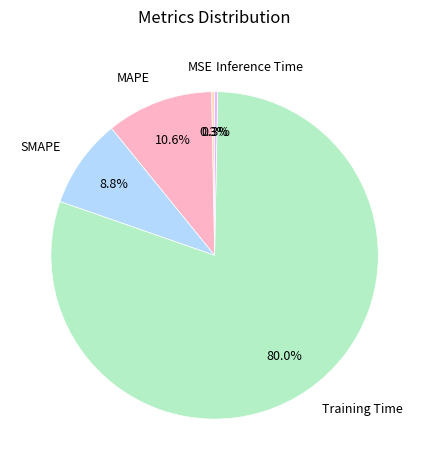

Is there a majority slice in this chart?

Yes